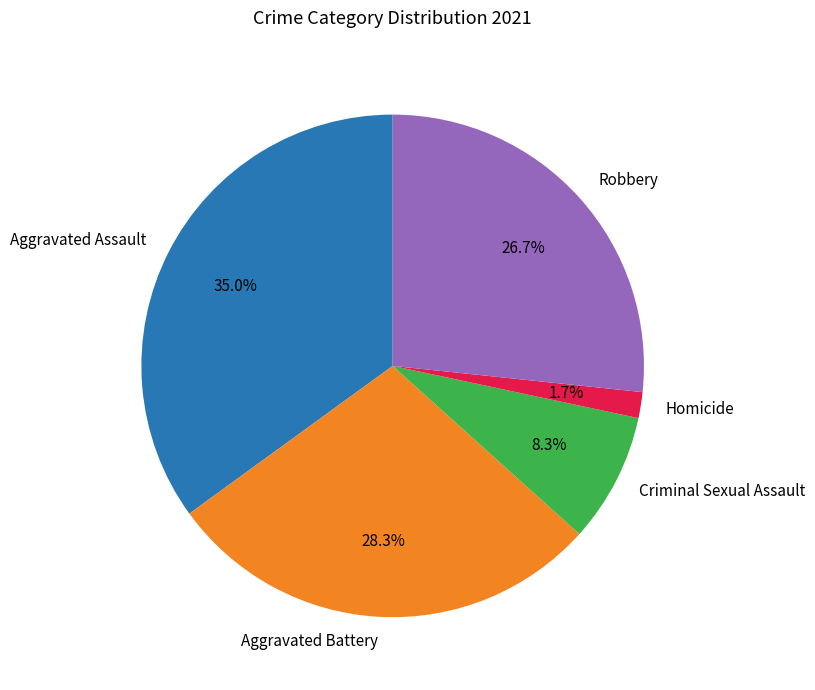

Is Criminal Sexual Assault the majority of the pie?

No